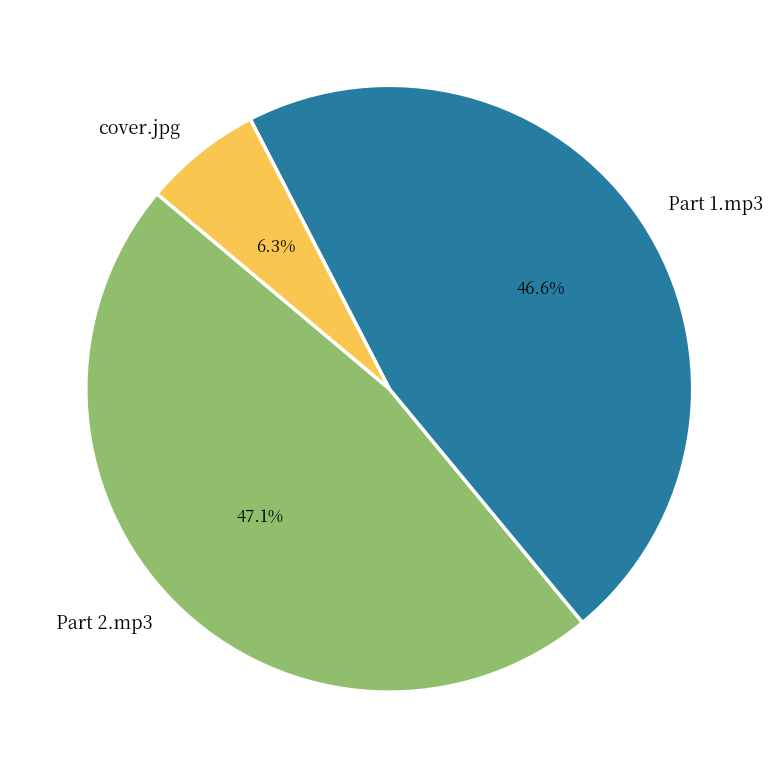

Combined, what portion of the pie is Part 1.mp3 and cover.jpg?

52.9%